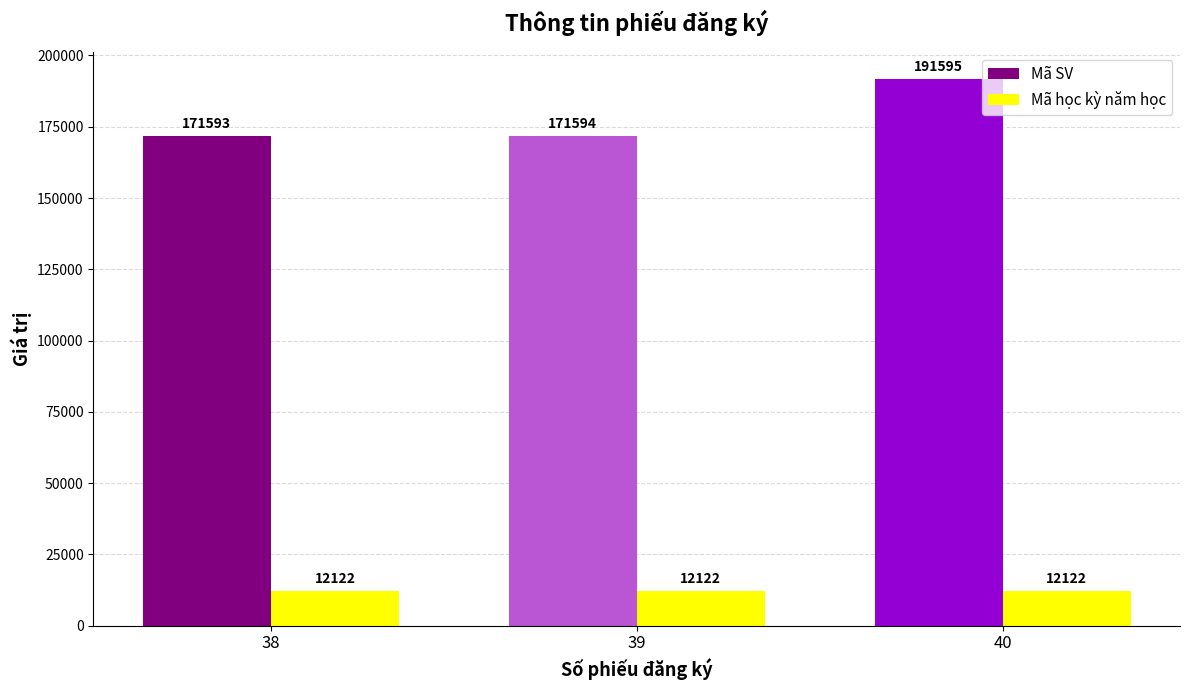

Reading right to left, transcribe all the data shown in this chart.

Mã SV: 40=191595	39=171594	38=171593
Mã học kỳ năm học: 40=12122	39=12122	38=12122